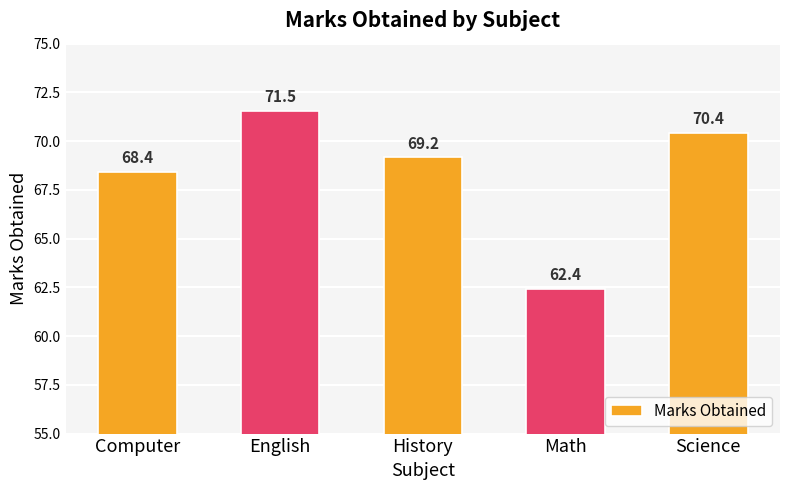

Reading left to right, transcribe all the data shown in this chart.

68.4	71.5	69.2	62.4	70.4